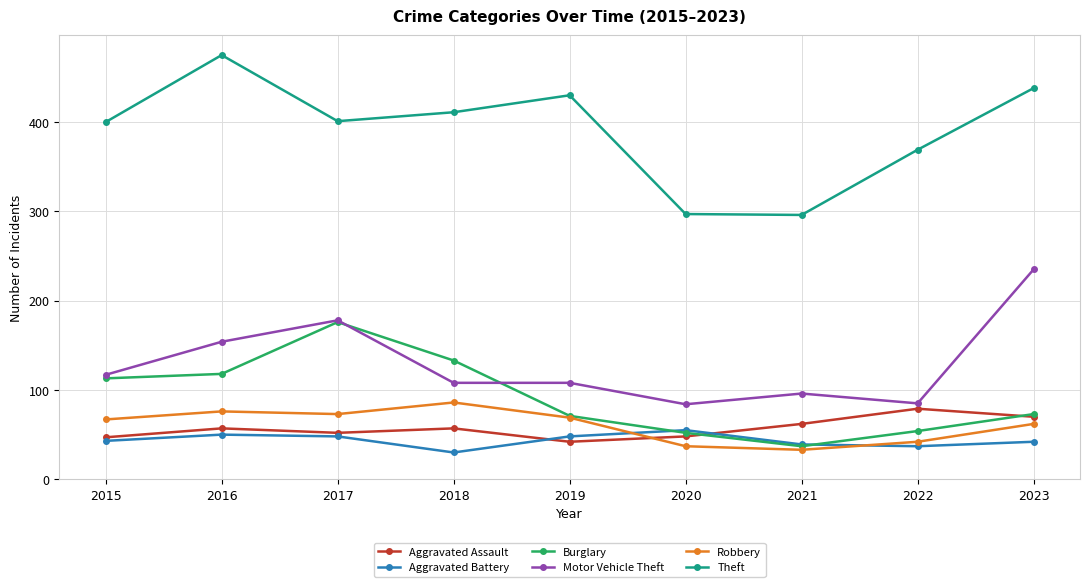

True or false: Aggravated Assault and Theft intersect in this chart.

False